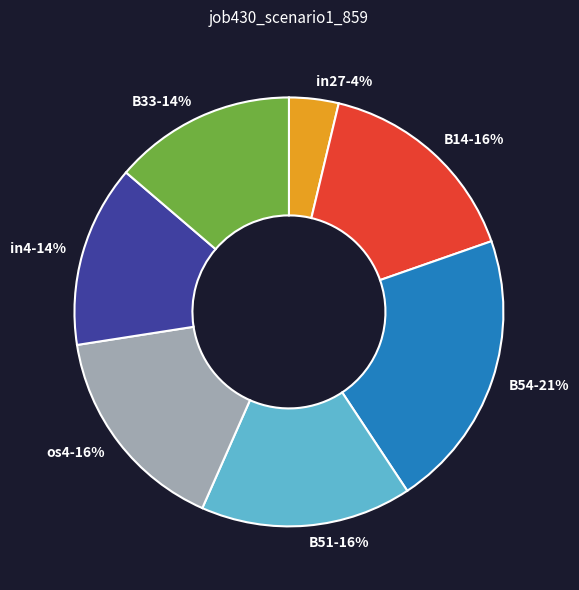

Does in27 represent more than half of the total?

No